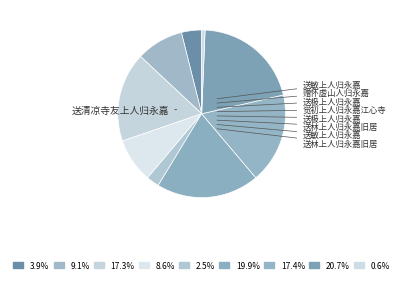

To the nearest percent, what is the difference between the largest and smallest slice percentages?

20%